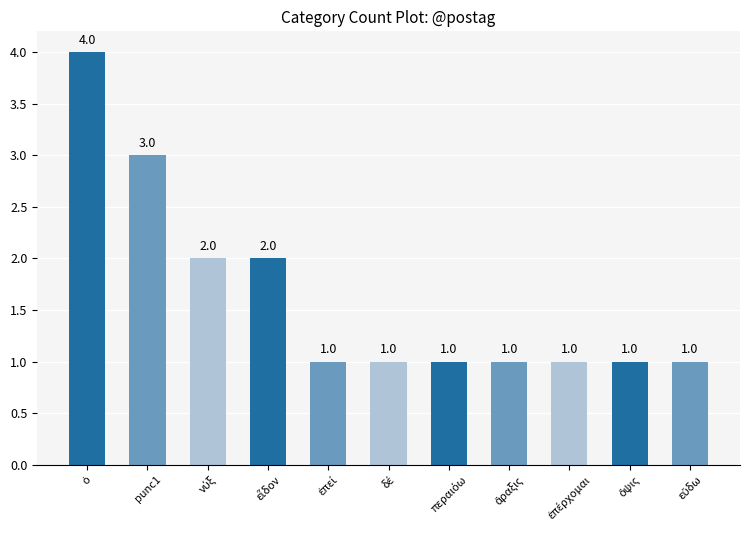

The value at punc1 is 3. True or false?

True